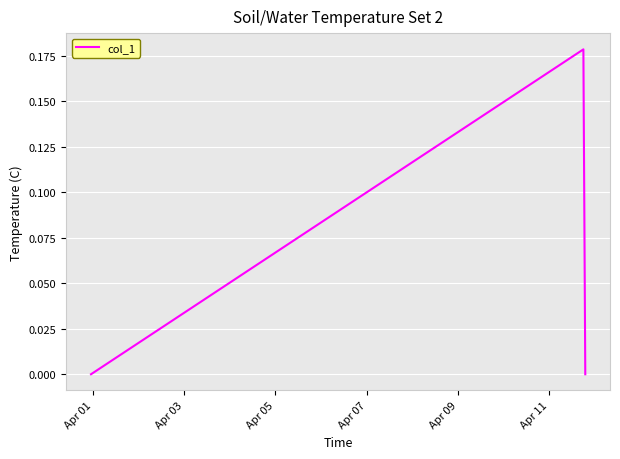

What is the maximum value shown in the chart?

0.2